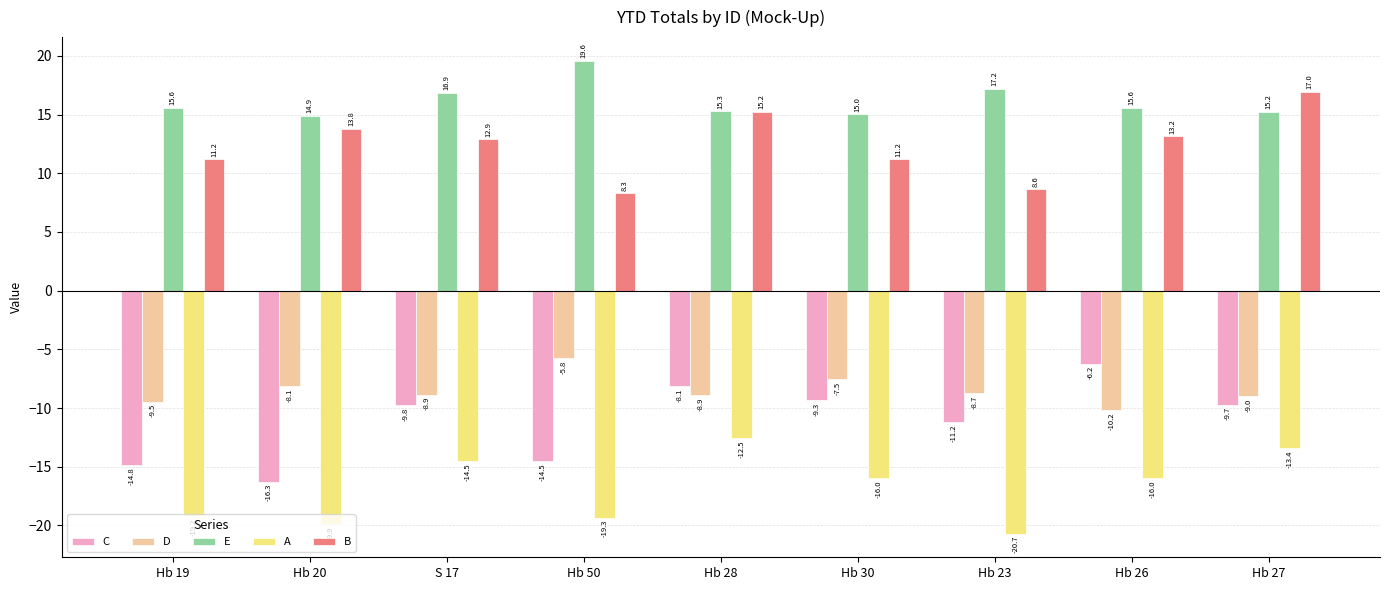

How many data points in A are less than -15?

6